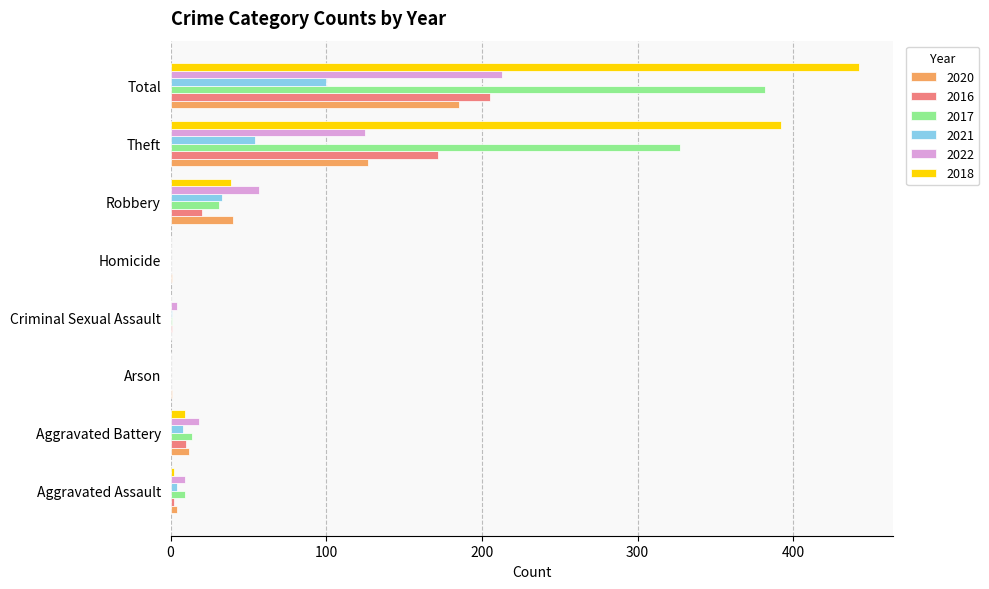

What is the total value across all series at Aggravated Battery?

71